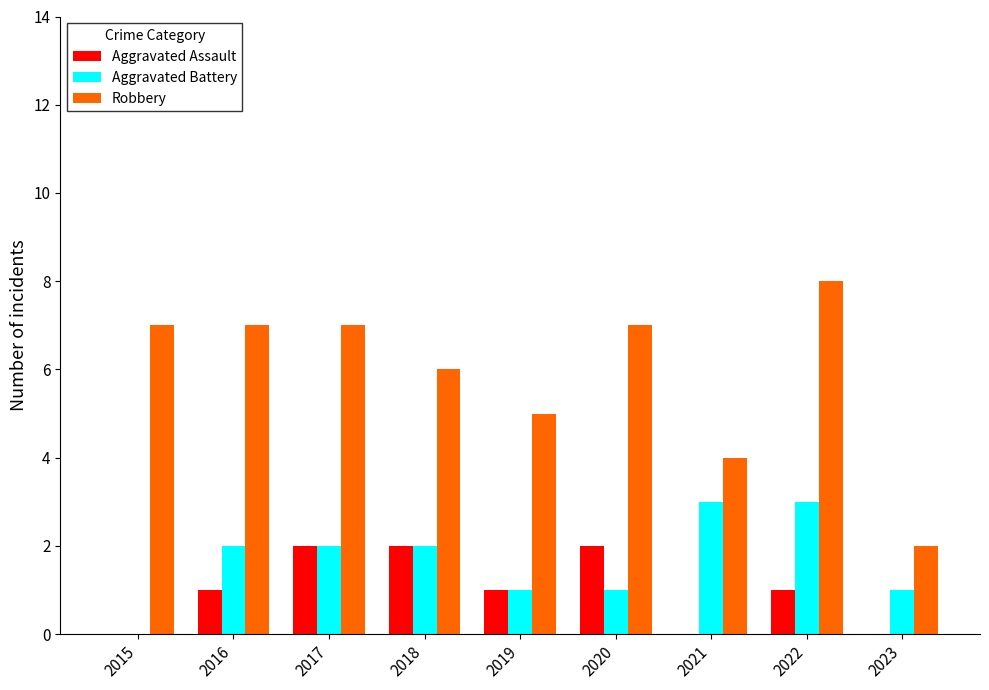

The Robbery series shows 4 at 2021. True or false?

True